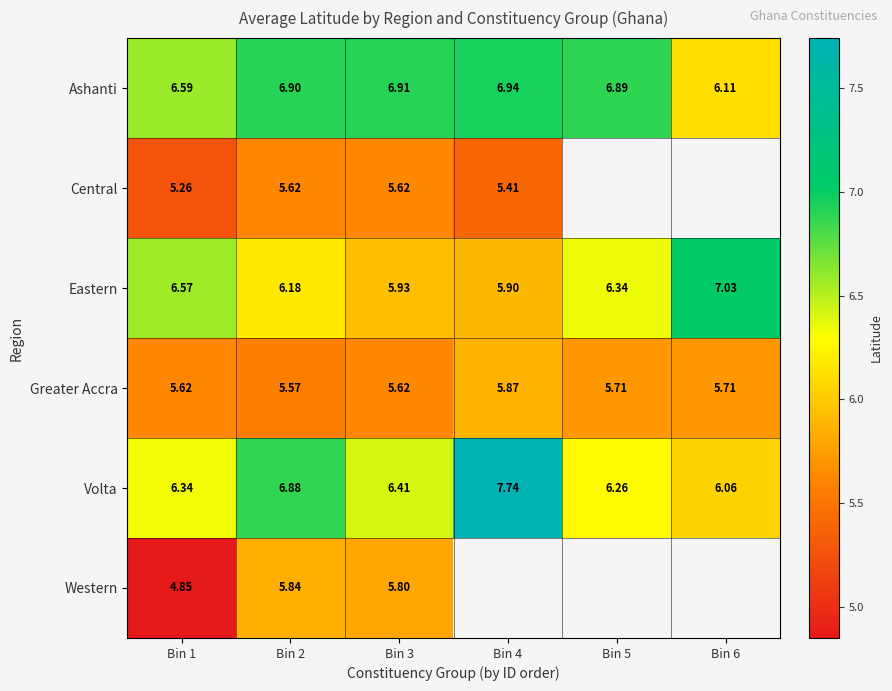

What is the difference between the Greater Accra values at Bin 3 and Bin 6?

0.1